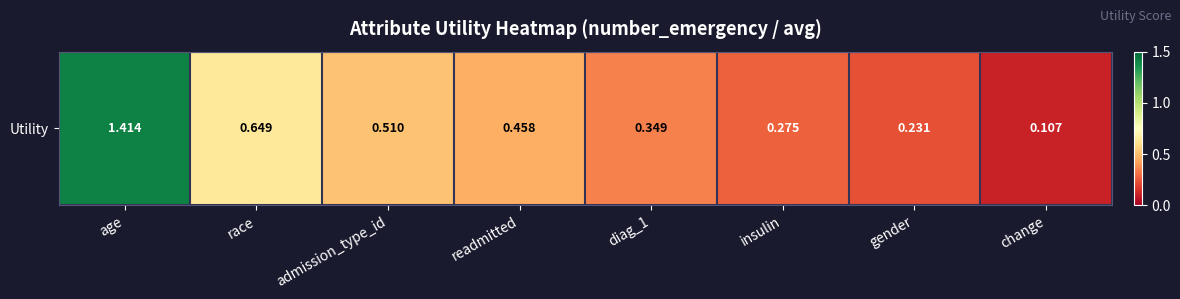

How many distinct data groups are displayed?

1